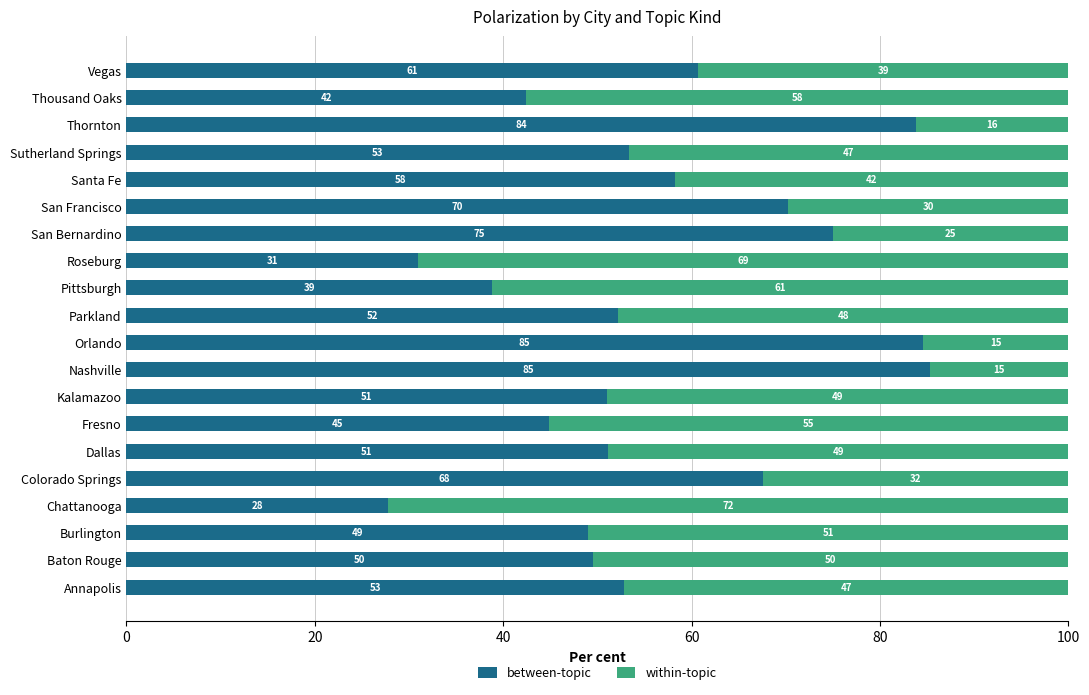

Which category has the lowest value in the between-topic series?

Chattanooga